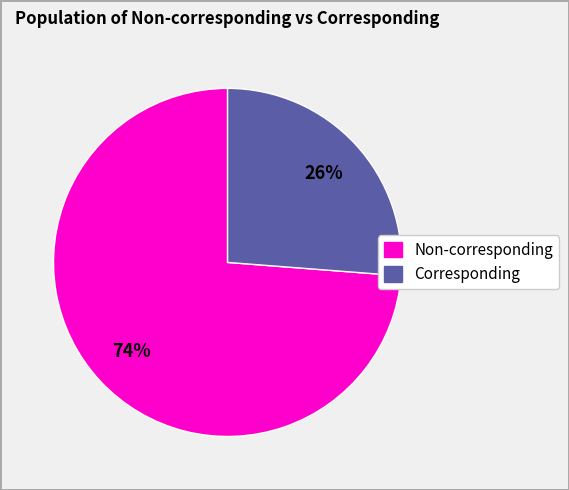

Is there any slice that represents more than half of the pie?

Yes